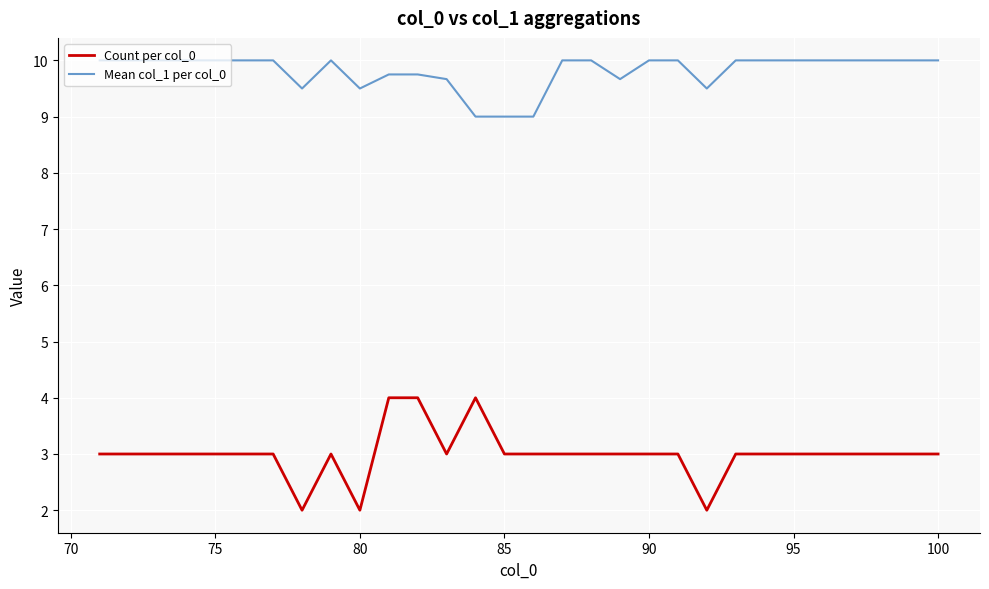

What is the greatest value displayed?

10.0